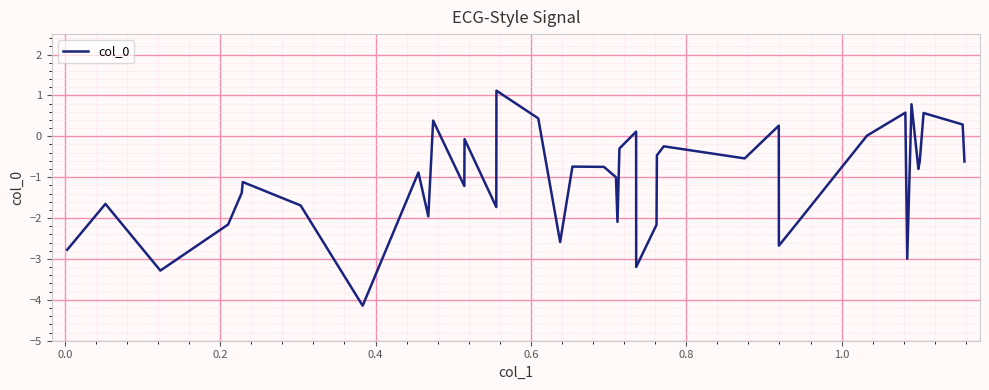

What is the maximum value shown in the chart?

1.1